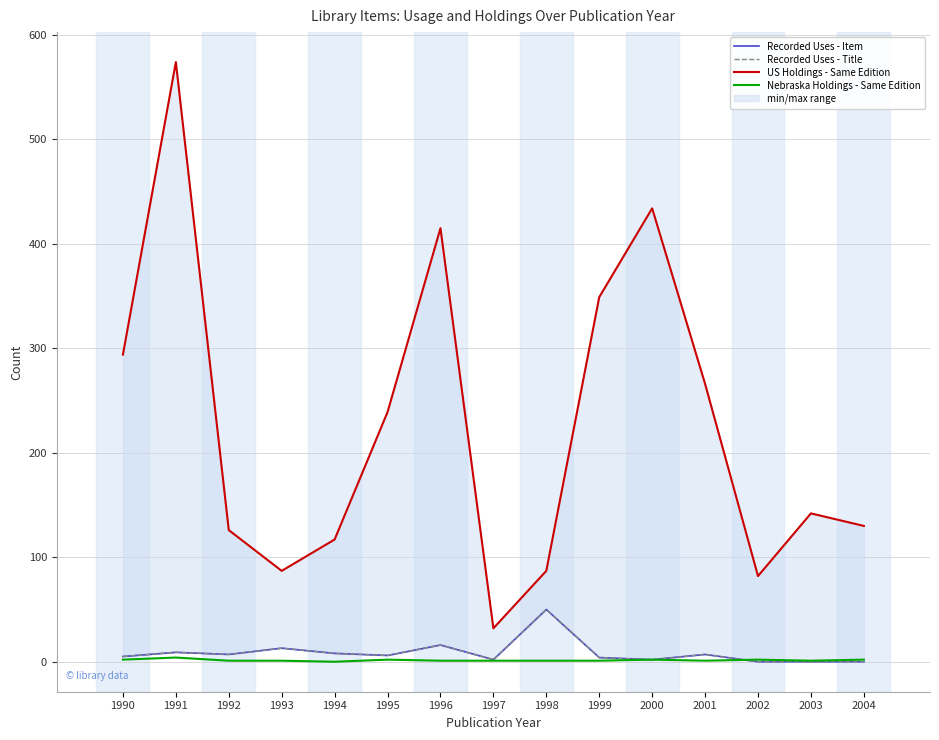

List the series in order of their peak value, lowest first.

Nebraska Holdings - Same Edition, Recorded Uses - Item, Recorded Uses - Title, US Holdings - Same Edition